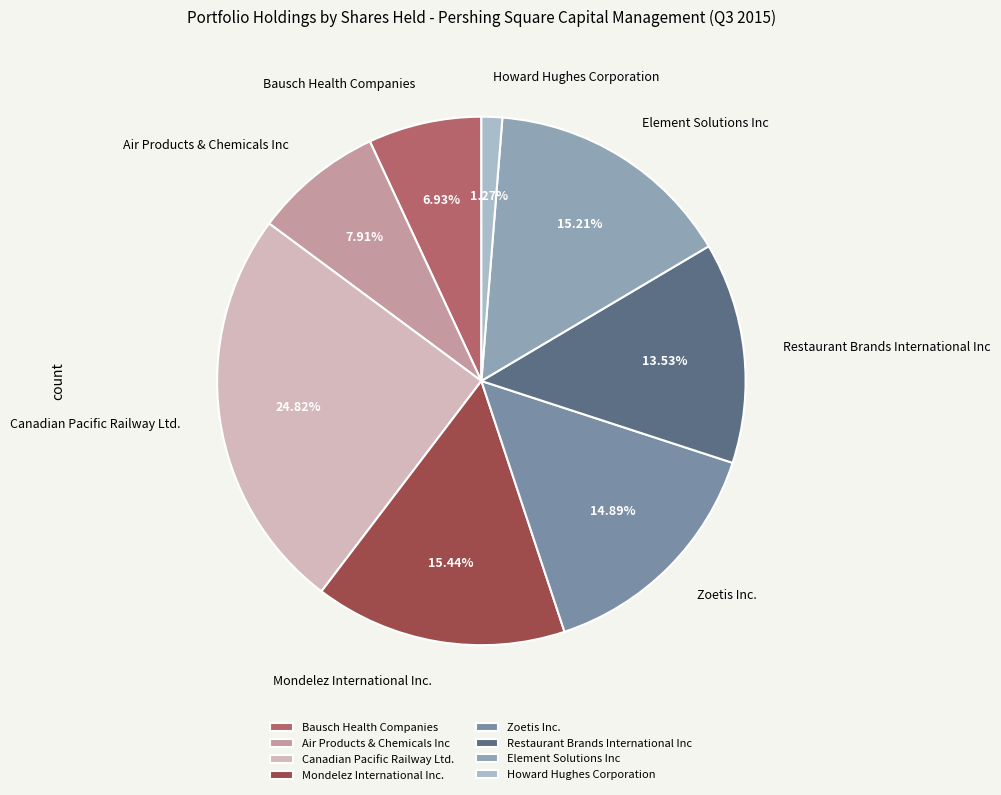

To the nearest percent, what portion does Mondelez International Inc. represent?

15%